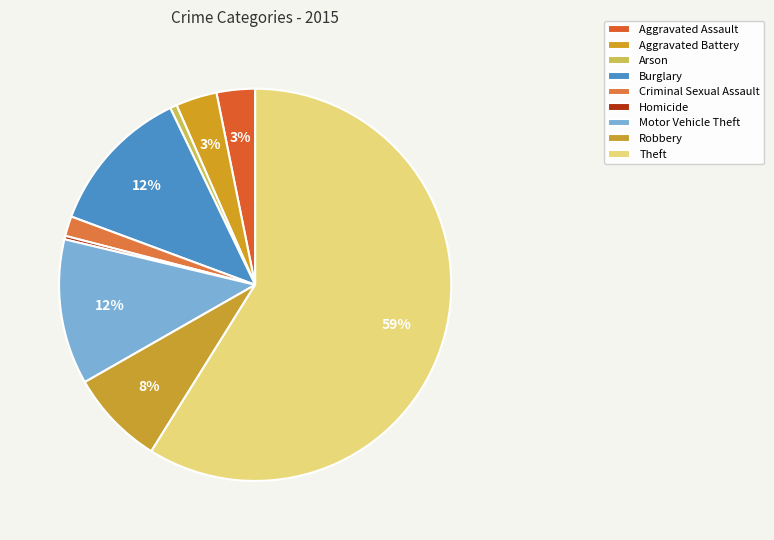

What is the change in value from Burglary to Theft?

+825